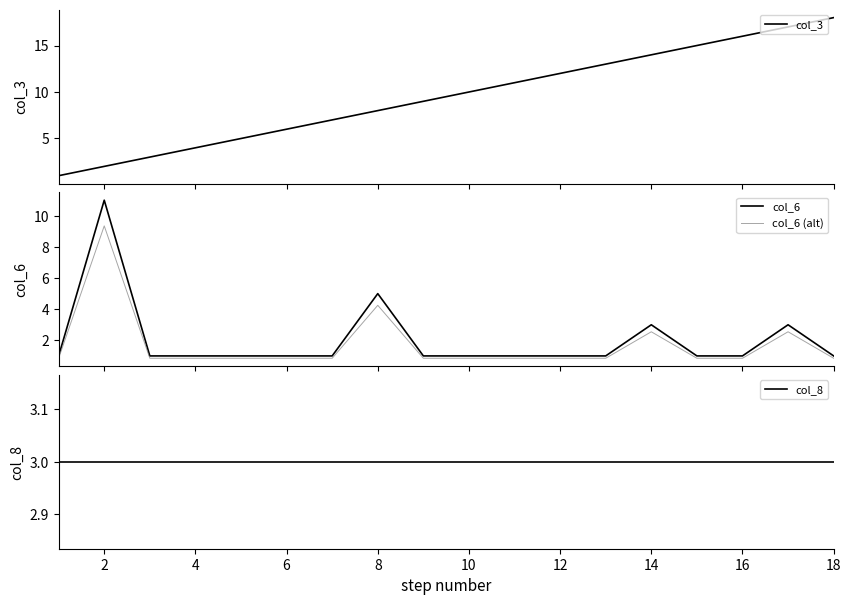

How many data points does each series have?

18